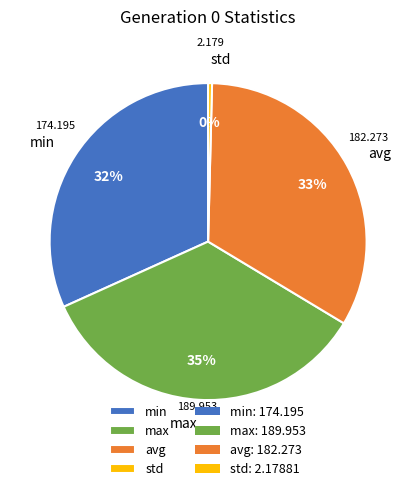

To the nearest percent, what is the difference between the avg and std slice percentages?

33%